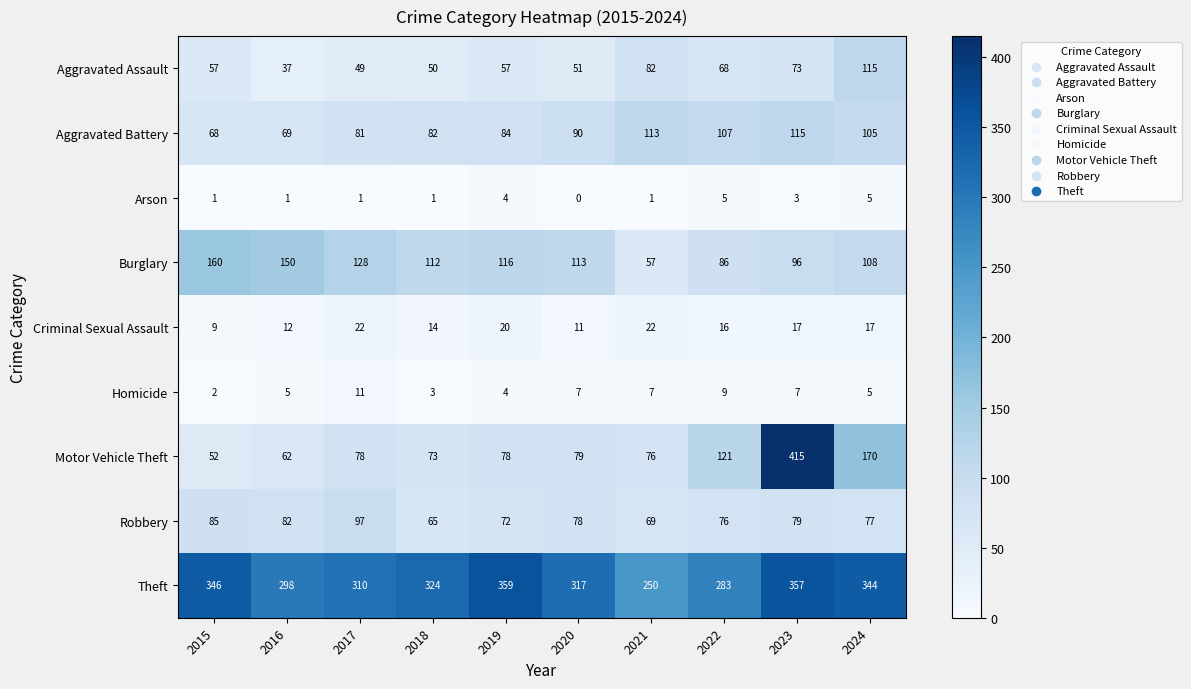

The Aggravated Battery series shows 139 at 2020. True or false?

False